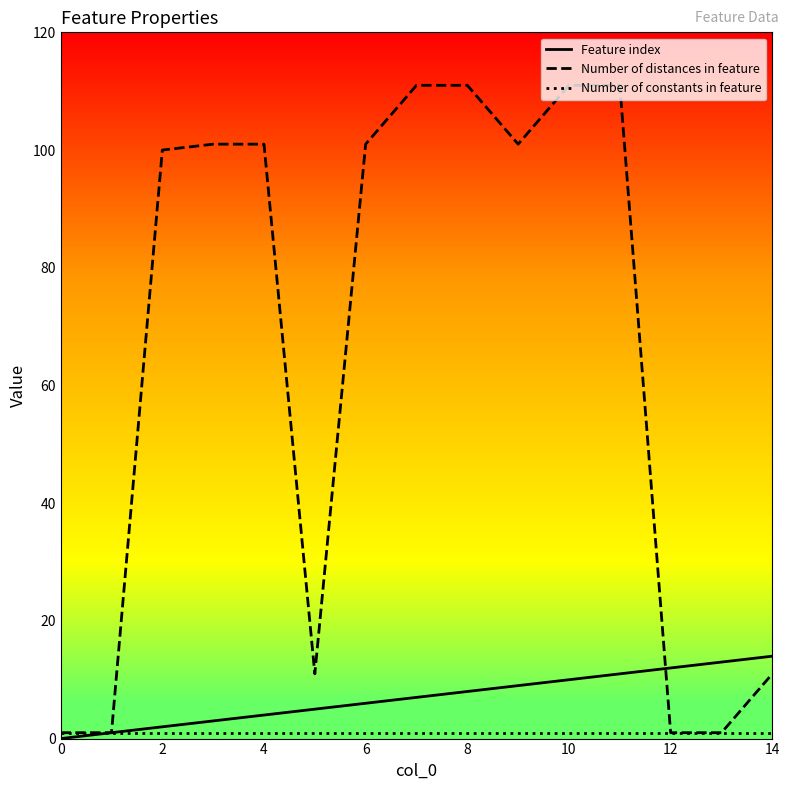

Which series has the widest spread of values?

Number of distances in feature